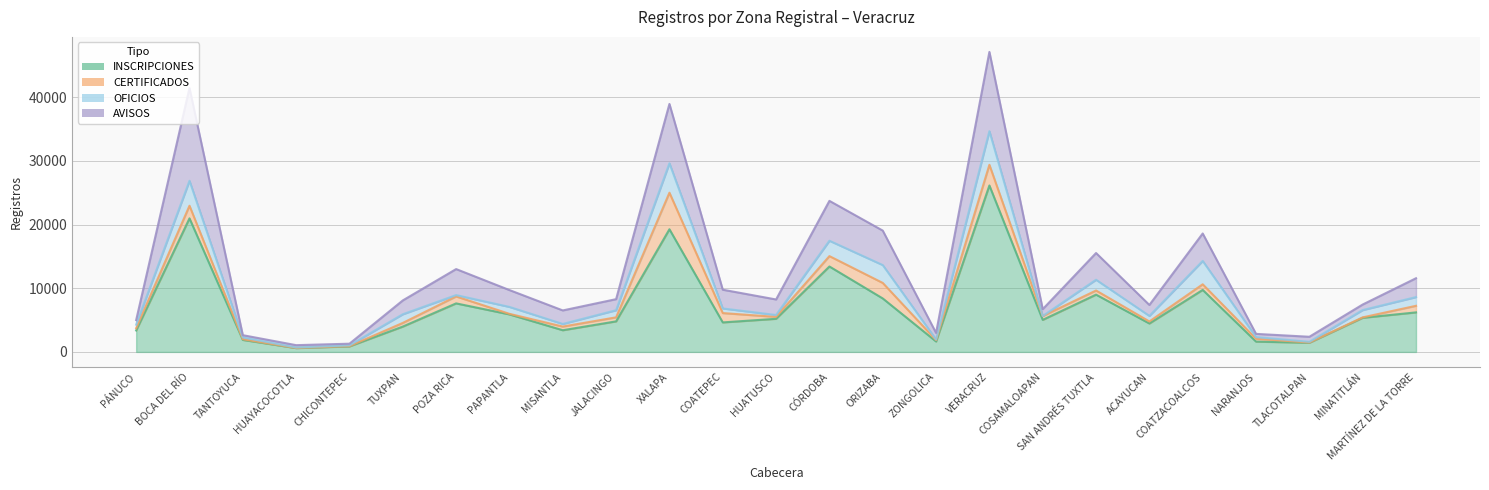

How many data points in AVISOS are less than 2173?

12